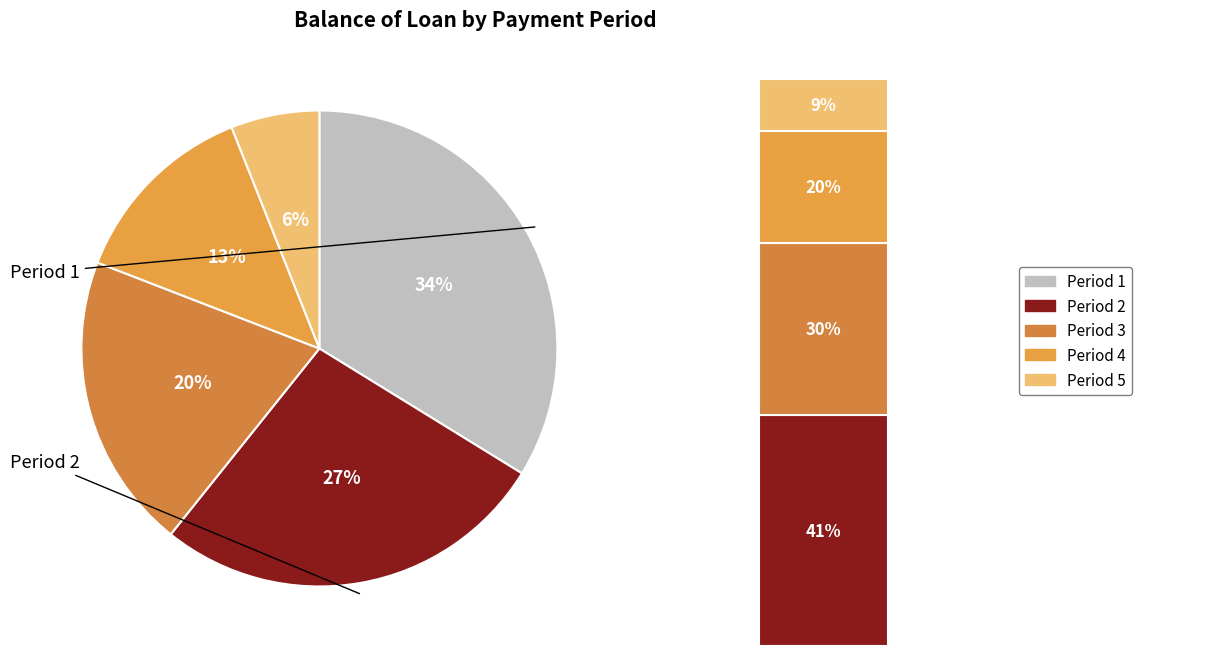

Combined, do 5 and 6 account for over 50%?

No